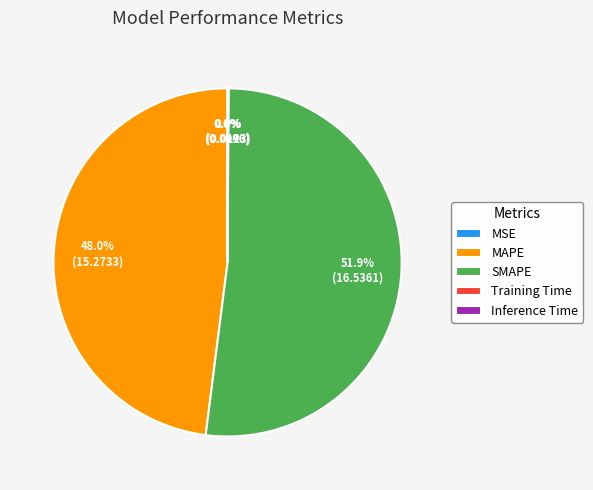

To the nearest percent, what is the average slice percentage?

20%